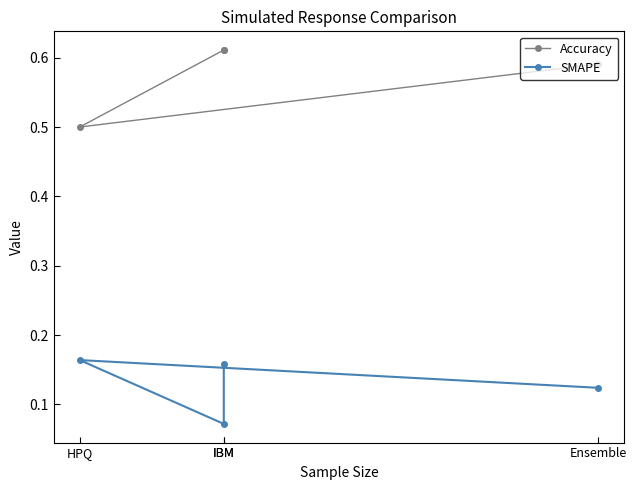

List the labels in order of SMAPE value, smallest first.

IBM, Ensemble, IBM, HPQ